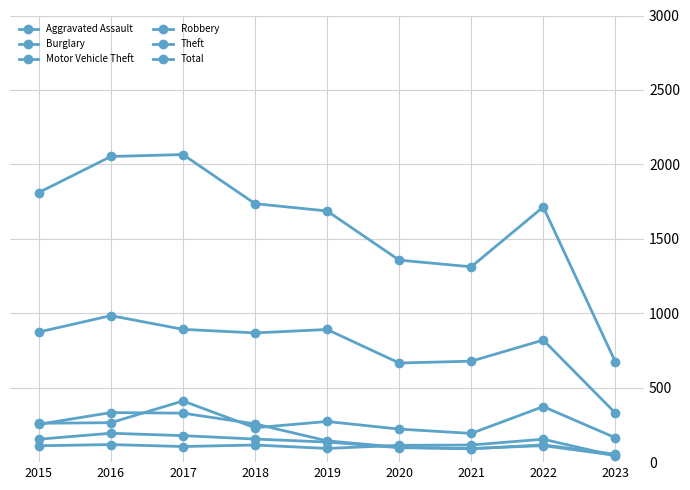

True or false: Total has a value of 370 at 2022.

False